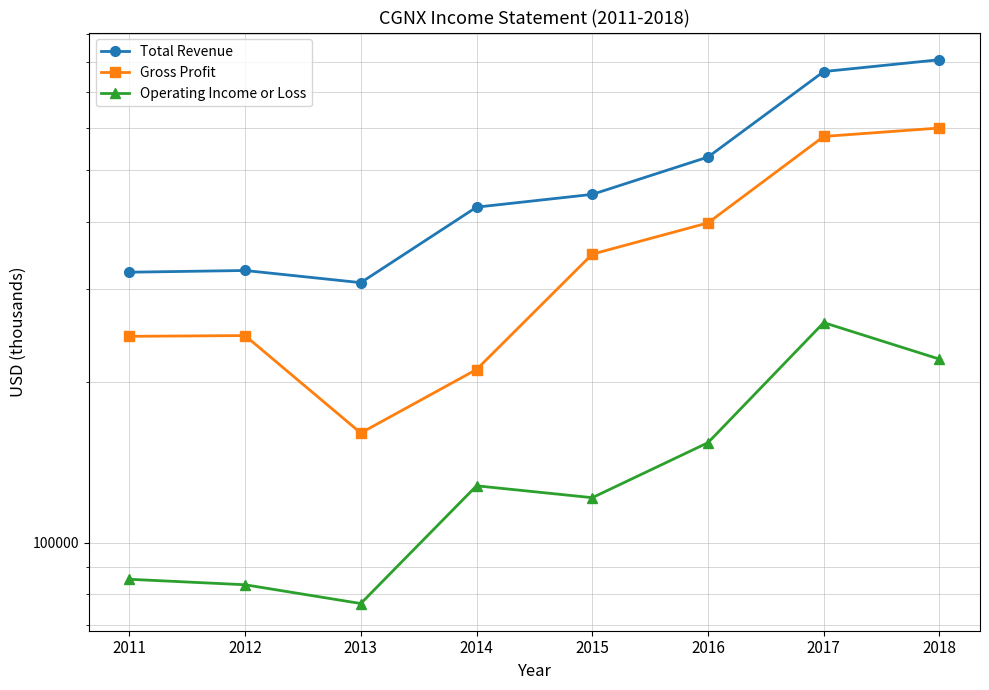

What is the value of the Gross Profit point at the 3rd from the left?

160700